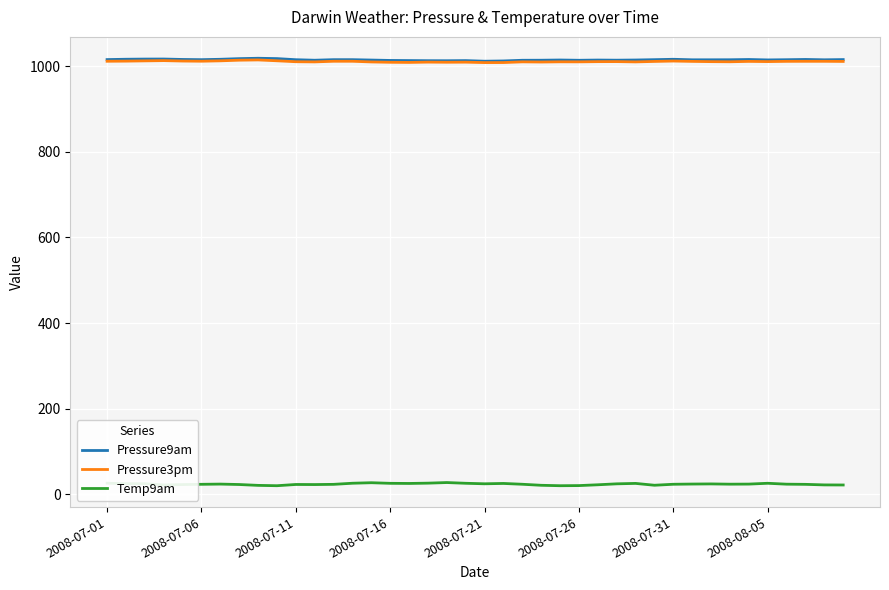

True or false: Pressure3pm and Temp9am cross at least once.

False